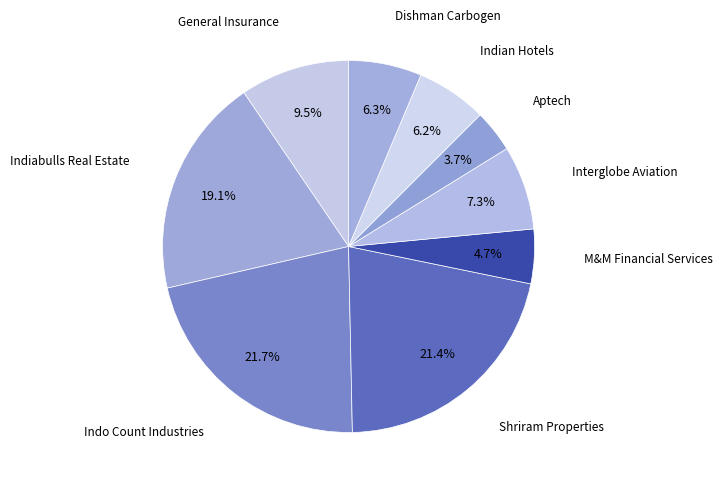

Is Aptech the majority of the pie?

No